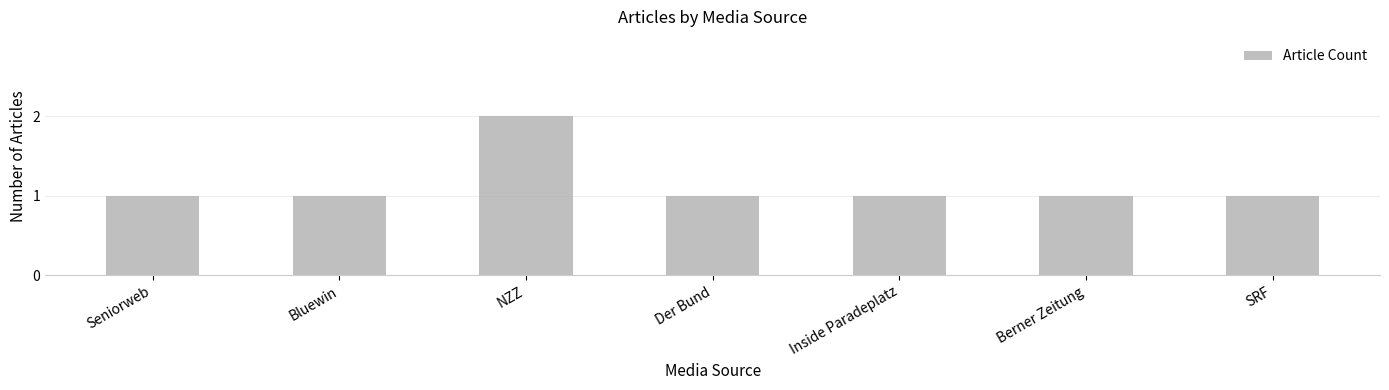

Reading right to left, extract all data points from this chart.

1	1	1	1	2	1	1